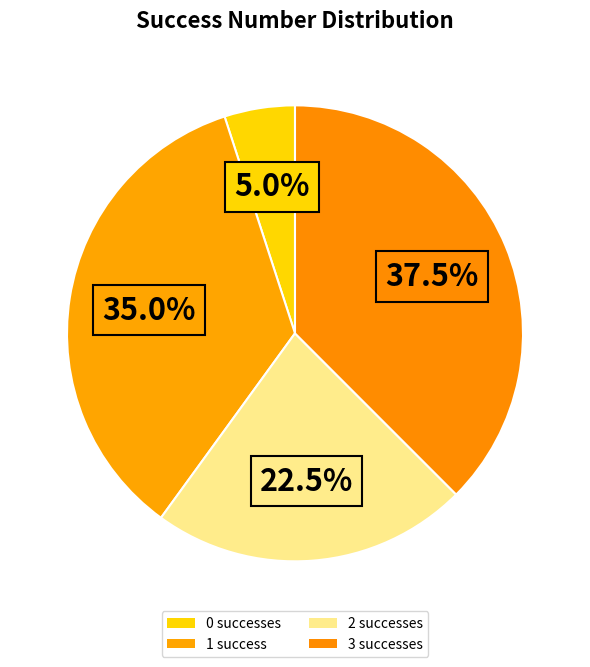

Count the number of slices in the pie.

4